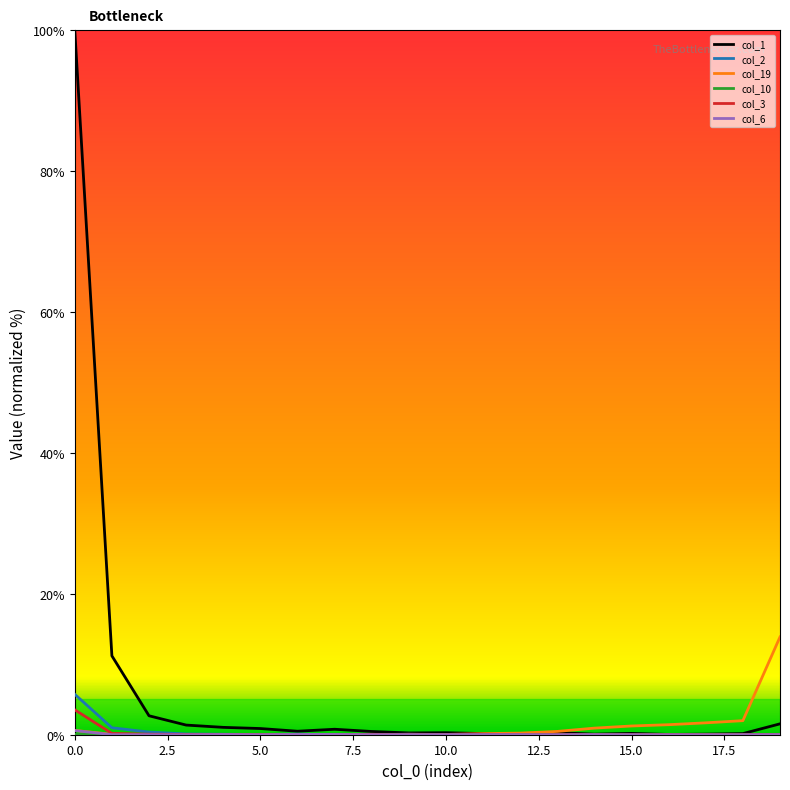

Which series has the largest total across all categories?

col_1